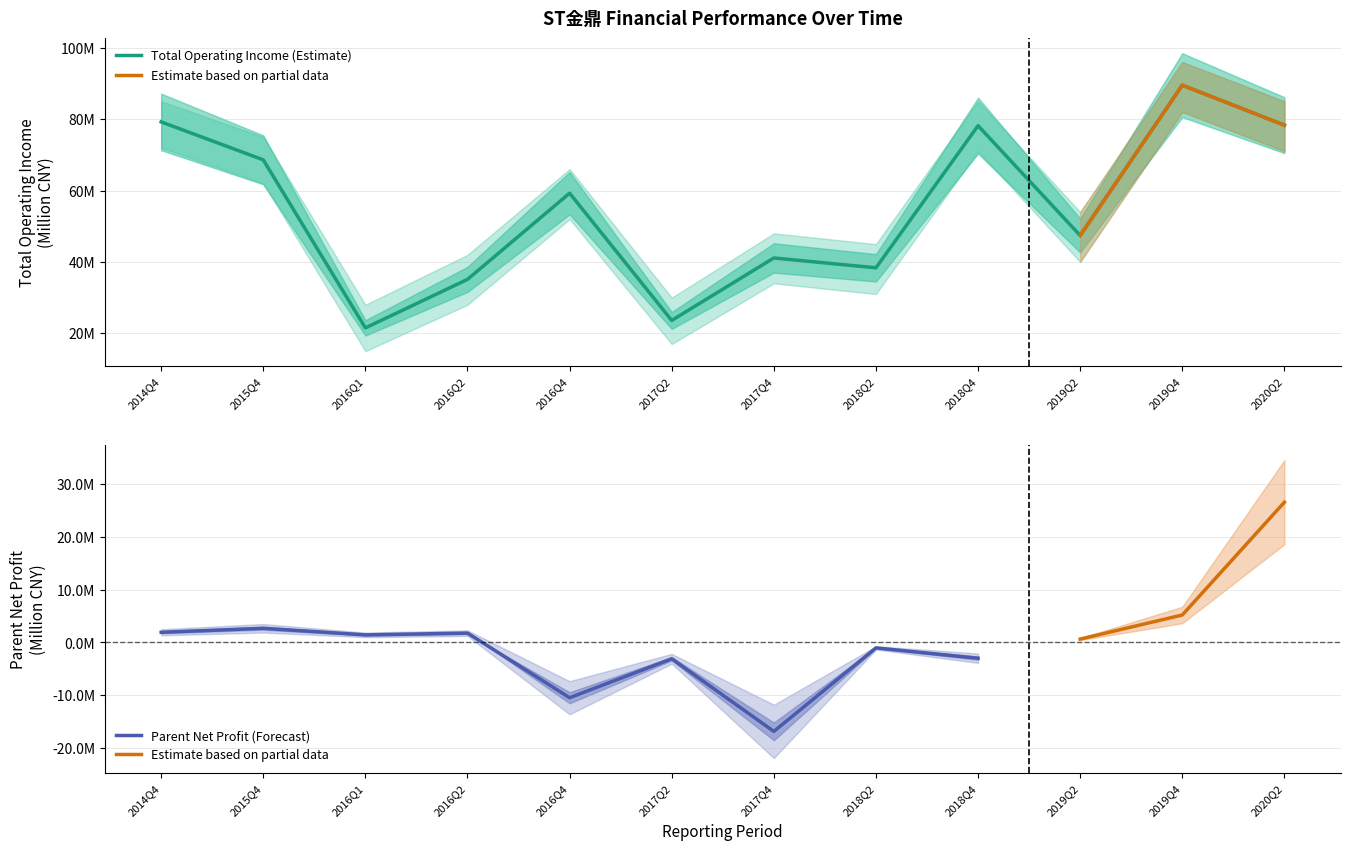

Reading left to right, what are all the values shown in this chart?

2014Q4=79.2	2015Q4=68.6	2016Q1=21.5	2016Q2=35.1	2016Q4=59.3	2017Q2=23.6	2017Q4=41.1	2018Q2=38.4	2018Q4=78.2	2019Q2=47.4	2019Q4=89.5	2020Q2=78.3